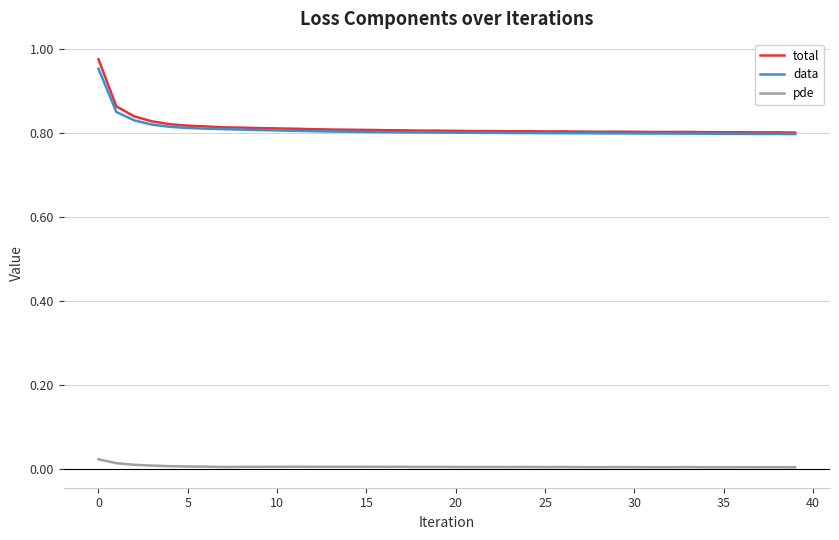

Which series has the largest range (max minus min)?

total